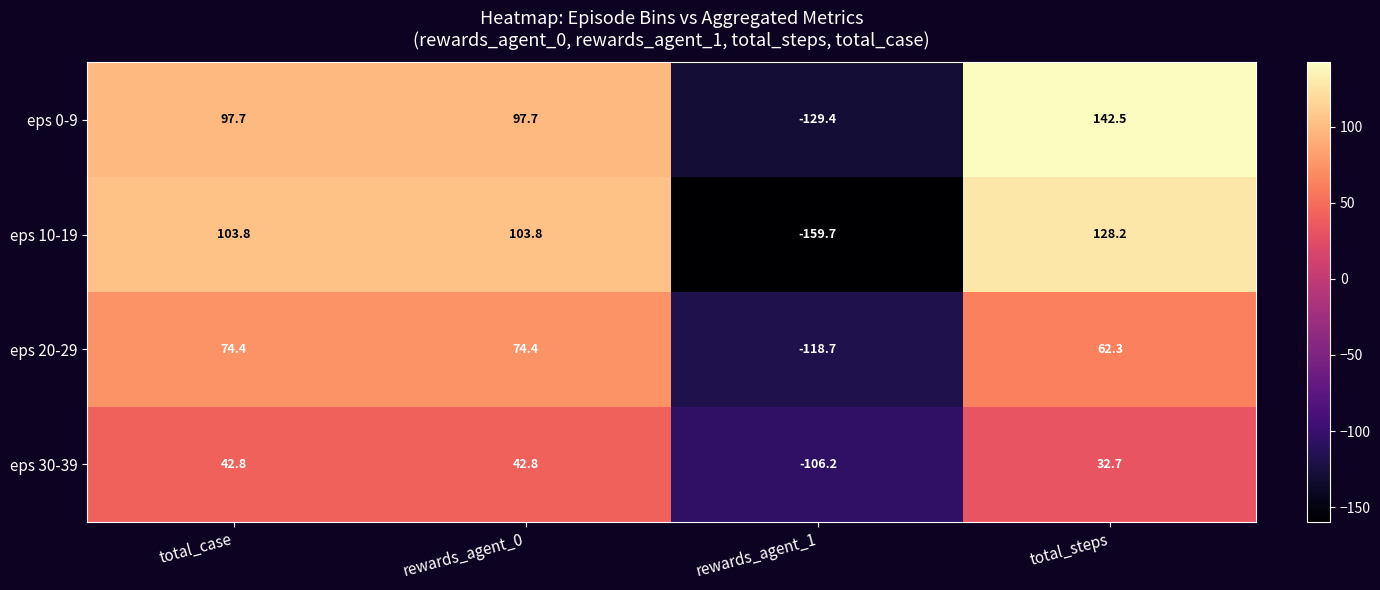

How many distinct data groups are displayed?

4